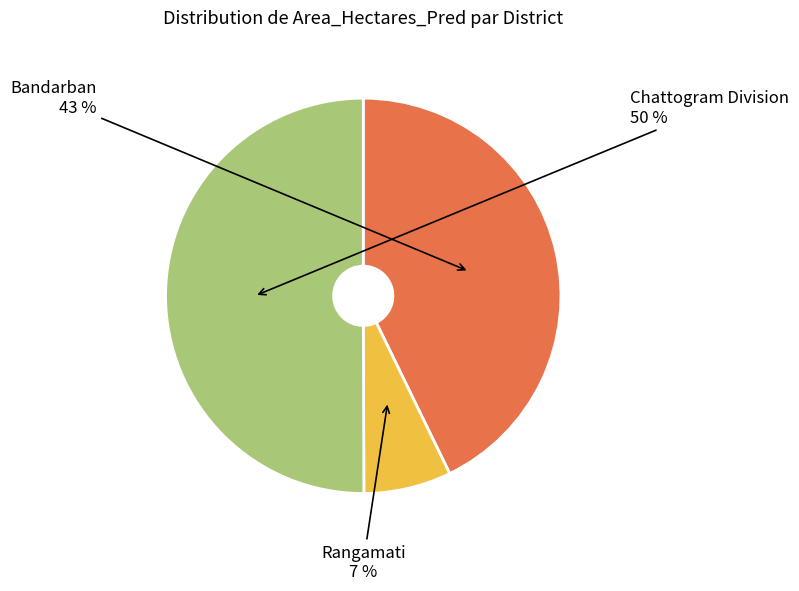

What is the largest slice in the pie chart?

Chattogram Division